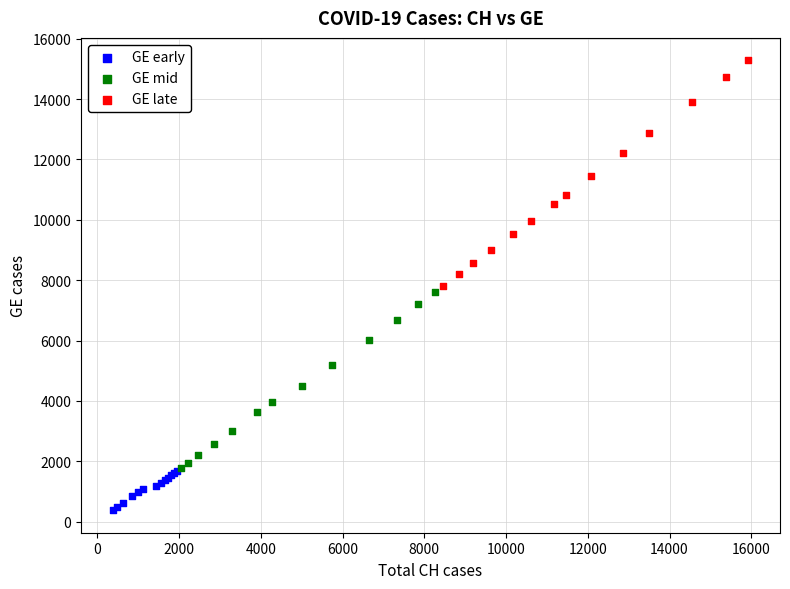

Which series has the largest Y range (max minus min)?

GE late